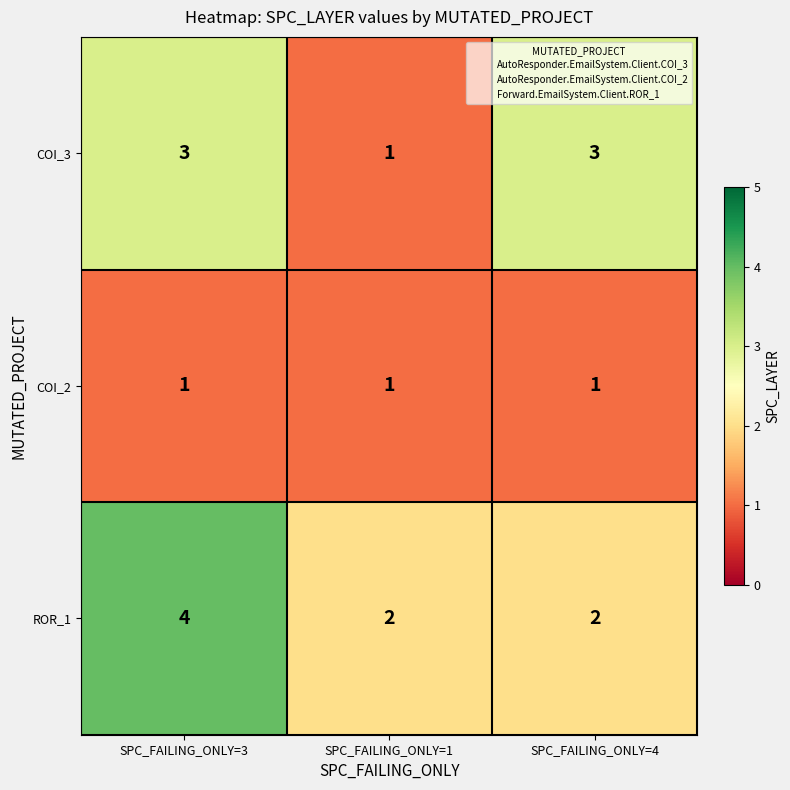

Count the ROR_1 values in the range 2 to 4.

3